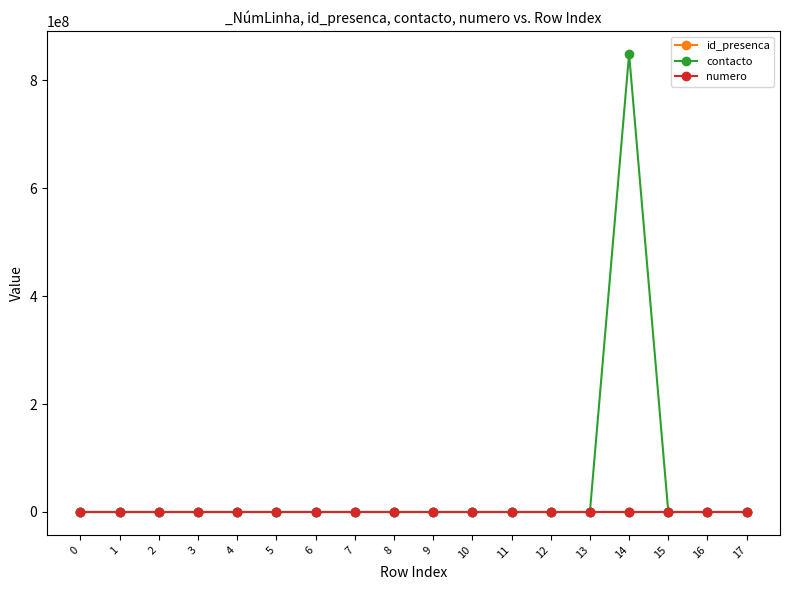

What is the difference between the maximum and minimum values in the contacto series?

849084365